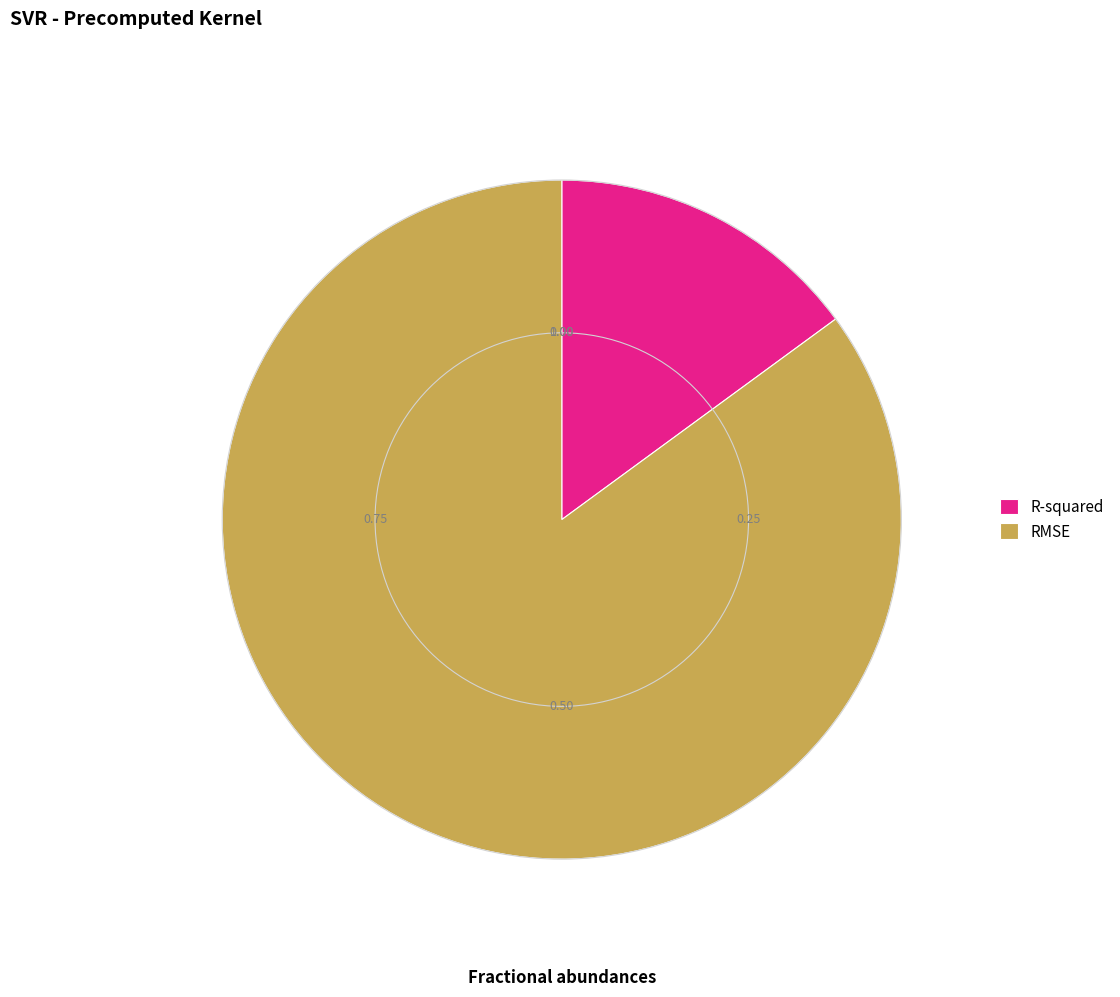

Between RMSE and R-squared, which is larger?

RMSE